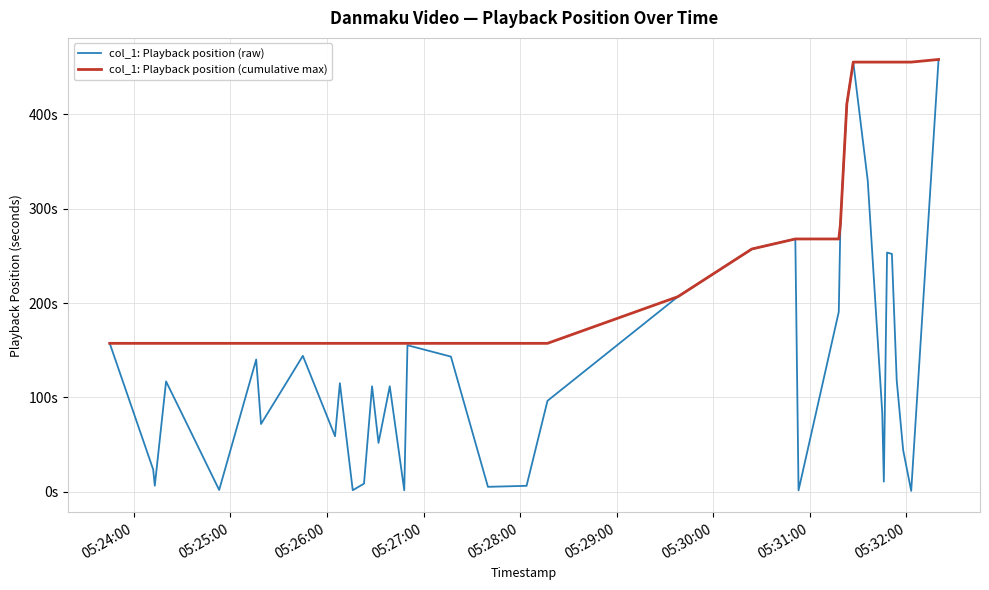

What is the difference between the maximum and minimum values in the col_1: Playback position (cumulative max) series?

301.1